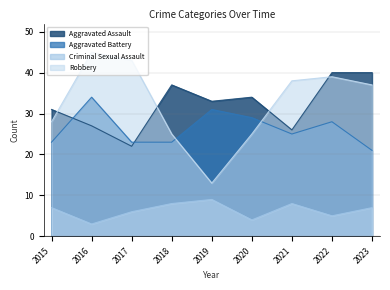

Is the value of Aggravated Assault at 2015 greater than the value of Aggravated Battery at 2016?

No